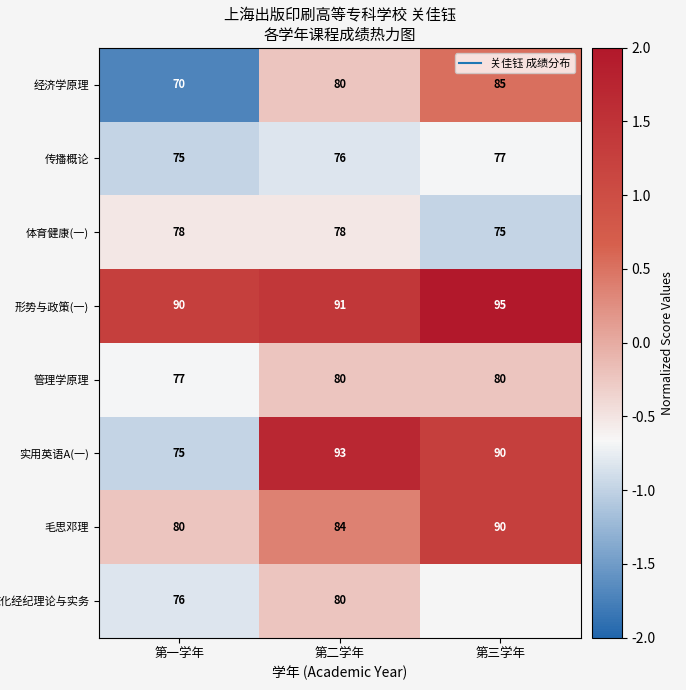

Which series has the widest spread of values?

实用英语A(一)